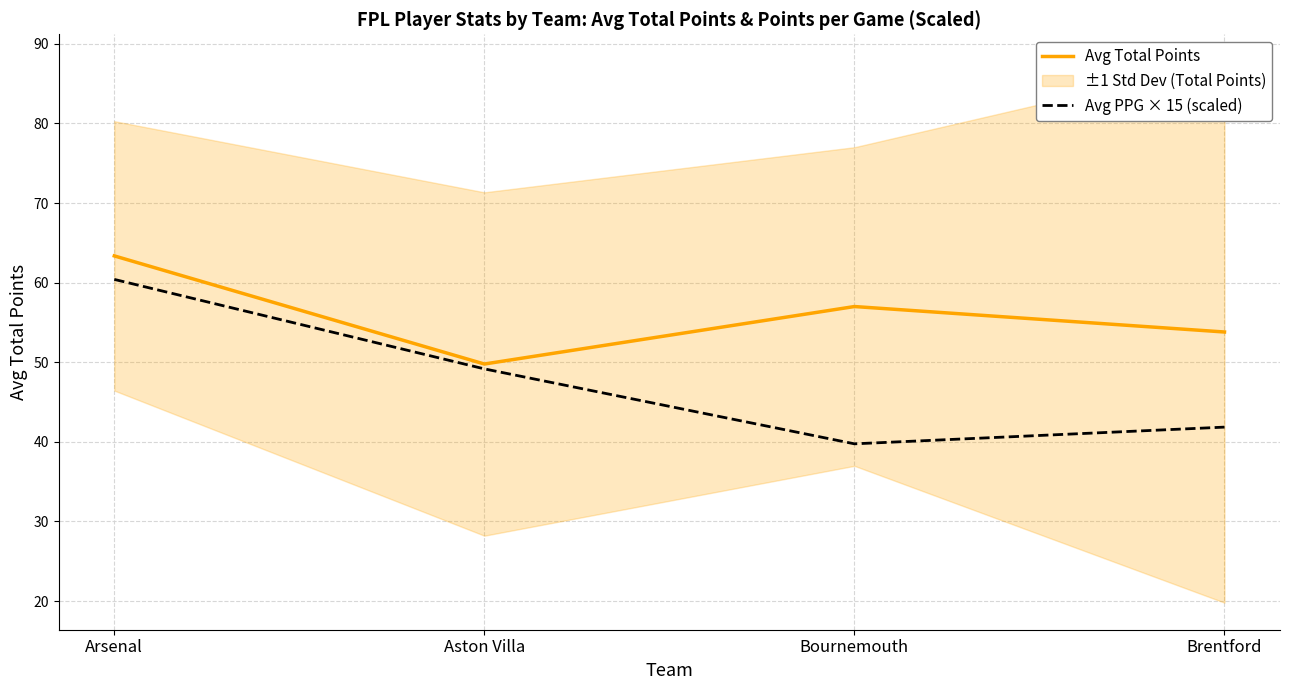

True or false: Avg PPG × 15 (scaled) has more than 1 interior local peaks.

False